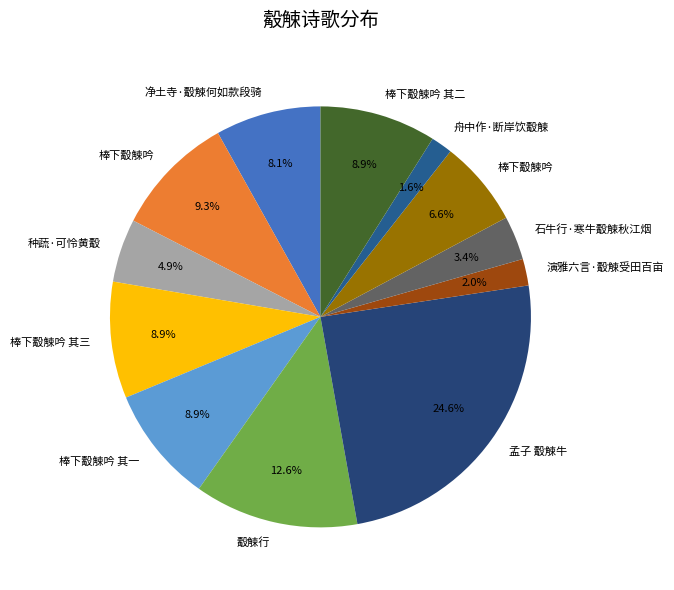

Count the number of slices in the pie.

12